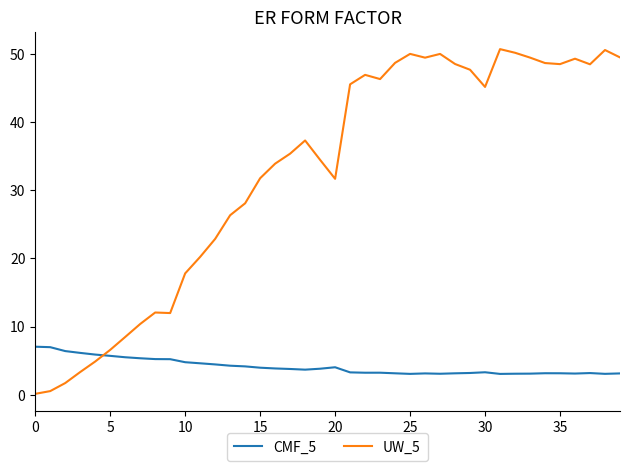

List the series in order of their overall mean, lowest first.

CMF_5, UW_5